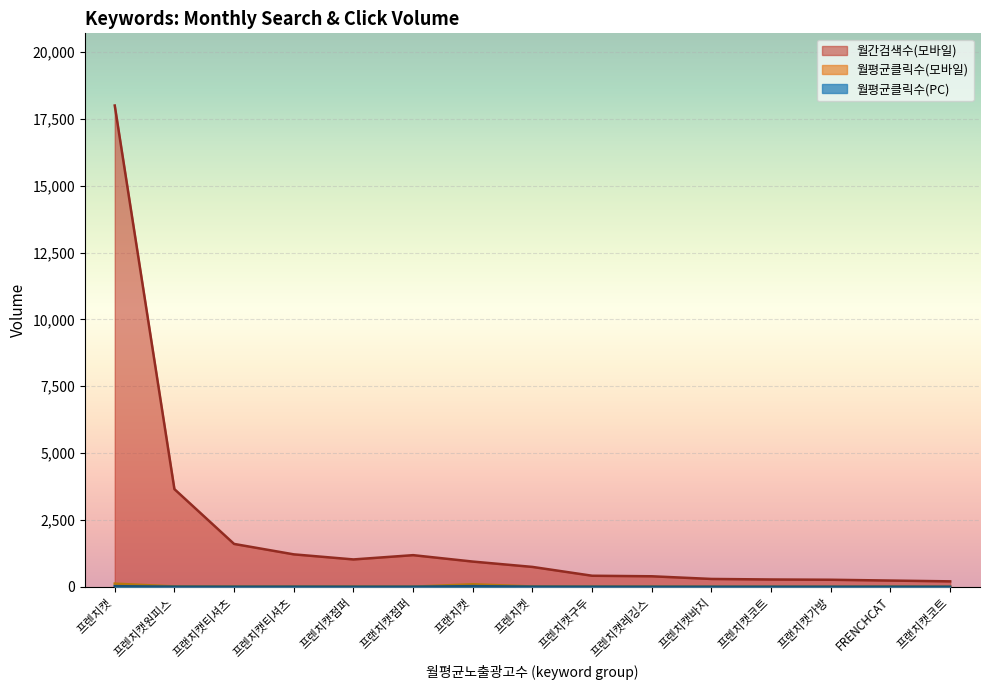

Is the value of 월간검색수(모바일) at 프렌치켓 greater than the value of 월평균클릭수(PC) at 프랜치캣코트?

Yes